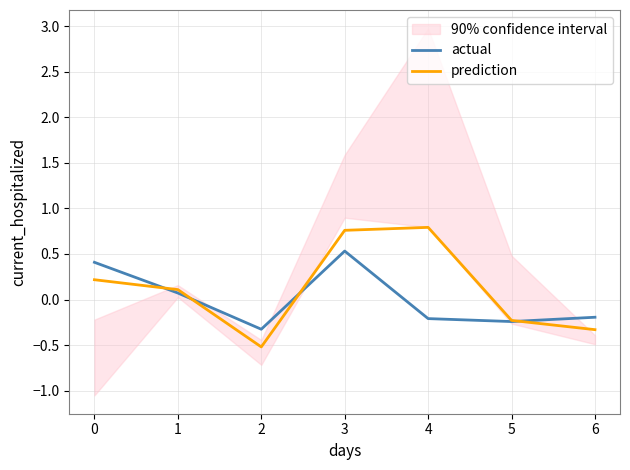

Is it true that actual equals 0.5 at 3?

True